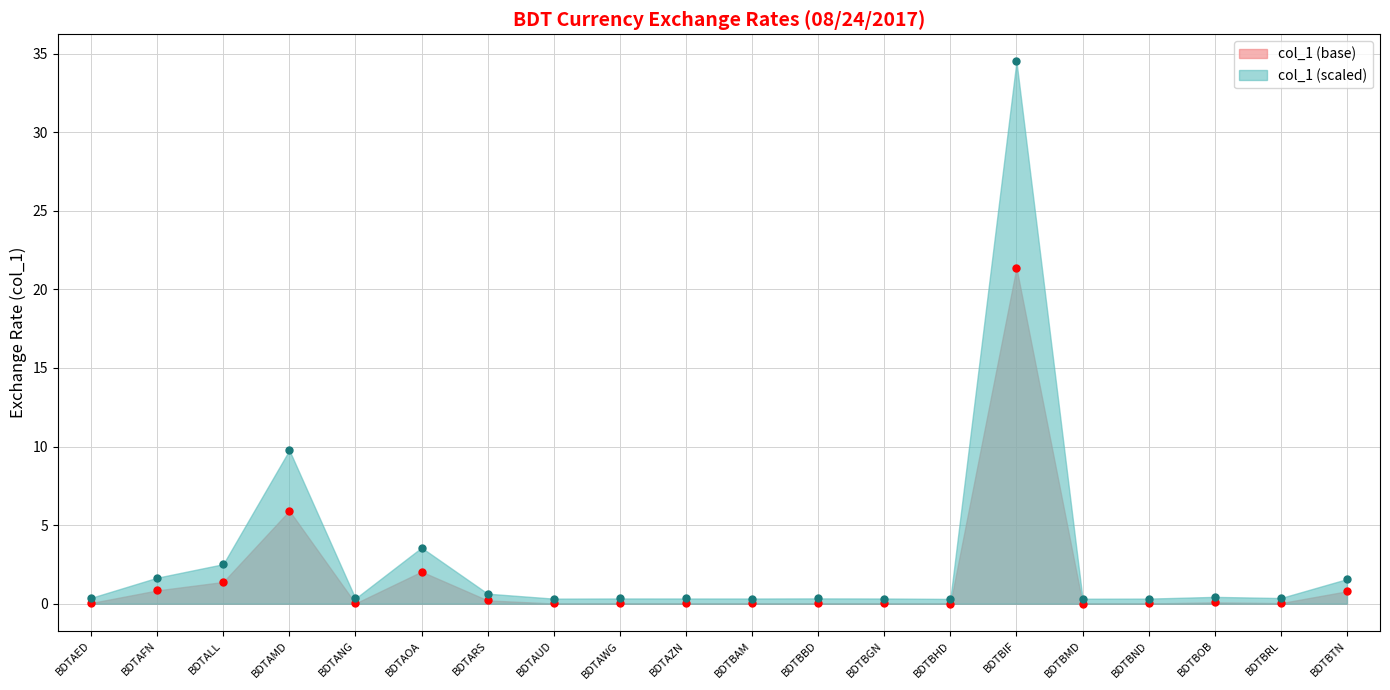

What is the difference between the second highest and minimum values?

5.9